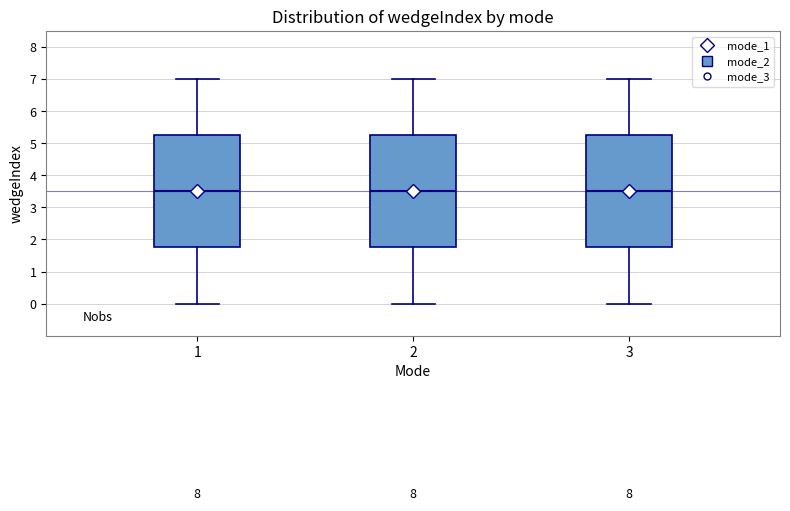

Where does the median line of the box at x = 3 sit on the y-axis? The values are not printed on the chart, so give them approximately, as read against the axis.

3.5